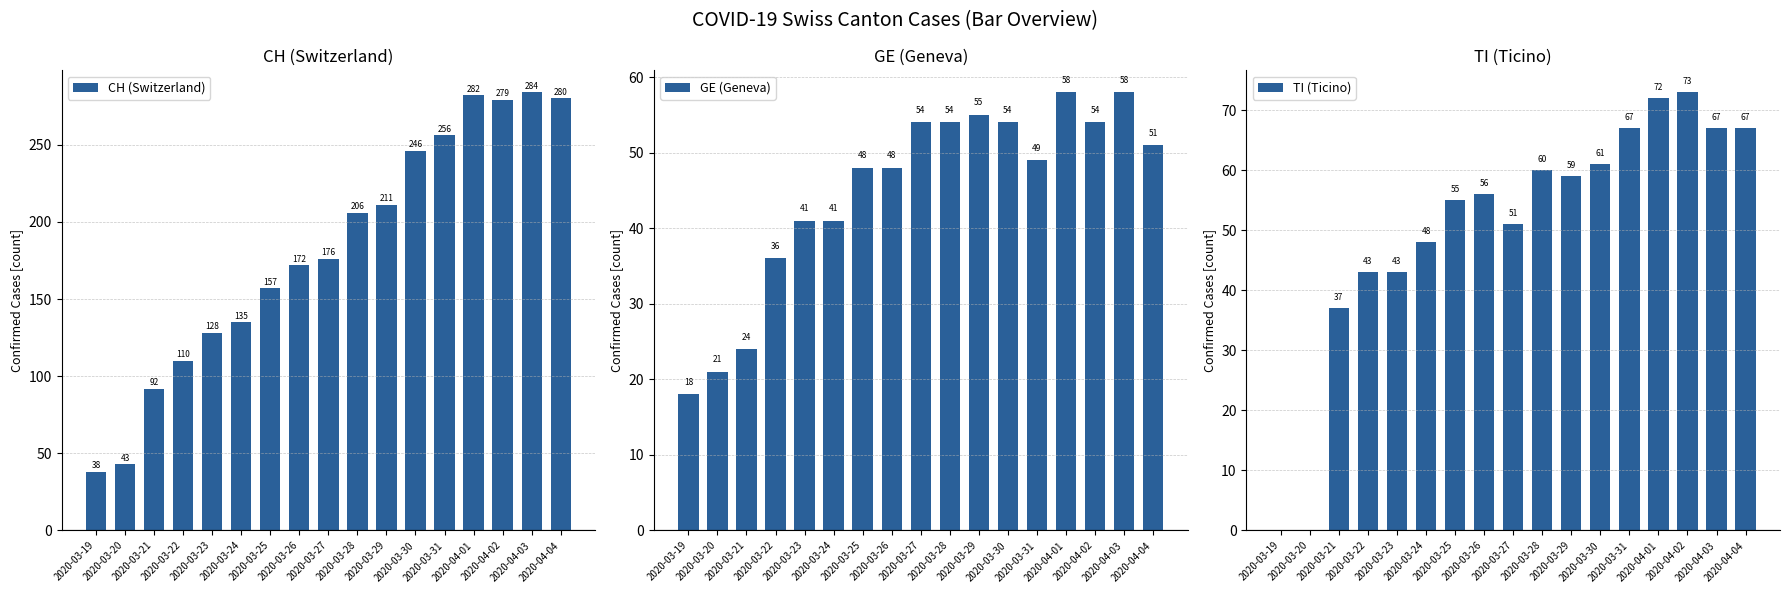

How many data points in GE (Geneva) are less than 49?

8